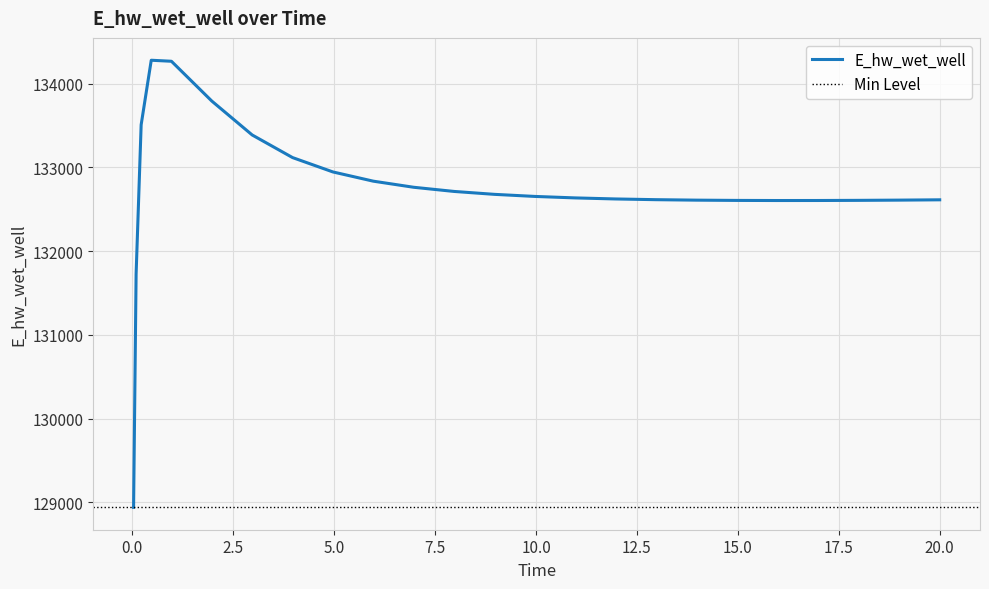

Rank the categories by value from highest to lowest.

0.46875, 0.96875, 1.96875, 0.21875, 2.96875, 3.96875, 4.96875, 5.96875, 6.96875, 7.96875, 8.96875, 9.96875, 10.96875, 11.96875, 12.96875, 20.0, 19.96875, 18.96875, 13.96875, 17.96875, 14.96875, 16.96875, 15.96875, 0.09375, 0.03125